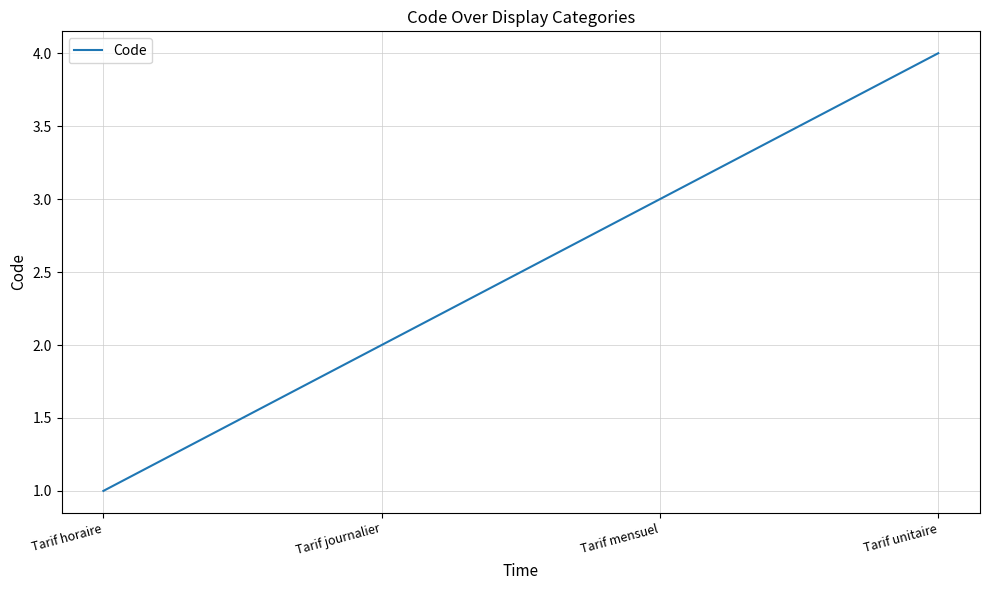

What is the sum of all values?

10